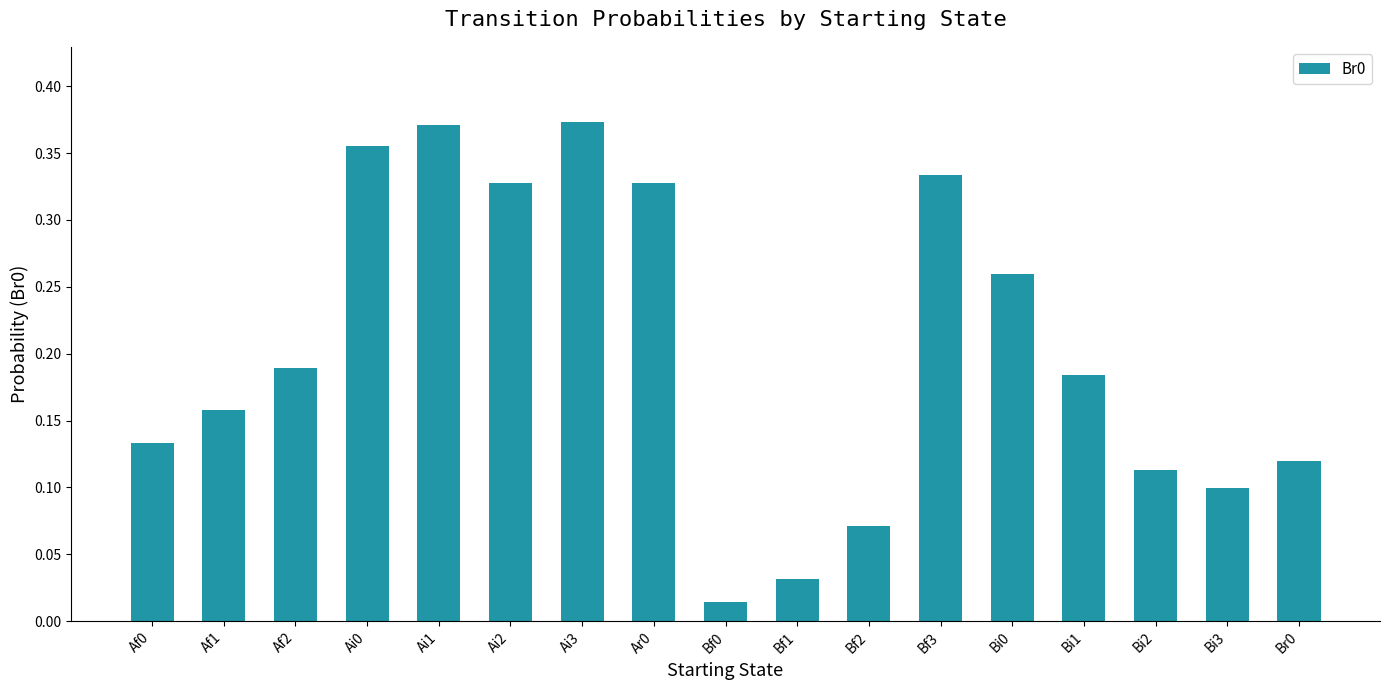

What is the label of the 11th bar from the right?

Ai3